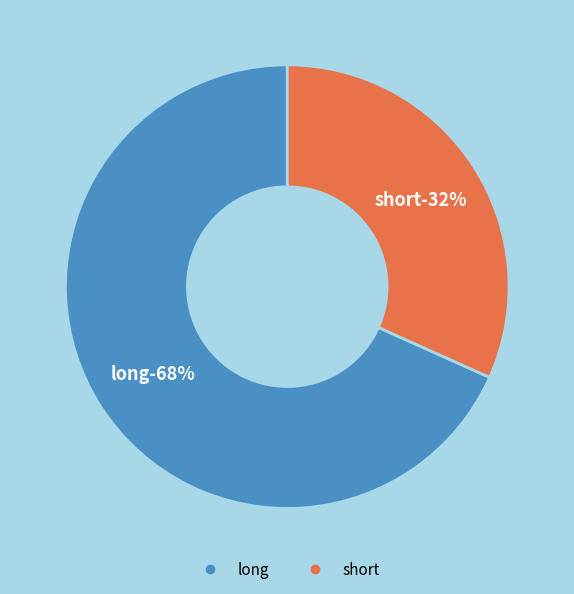

Do long and short together represent more than half of the pie?

Yes